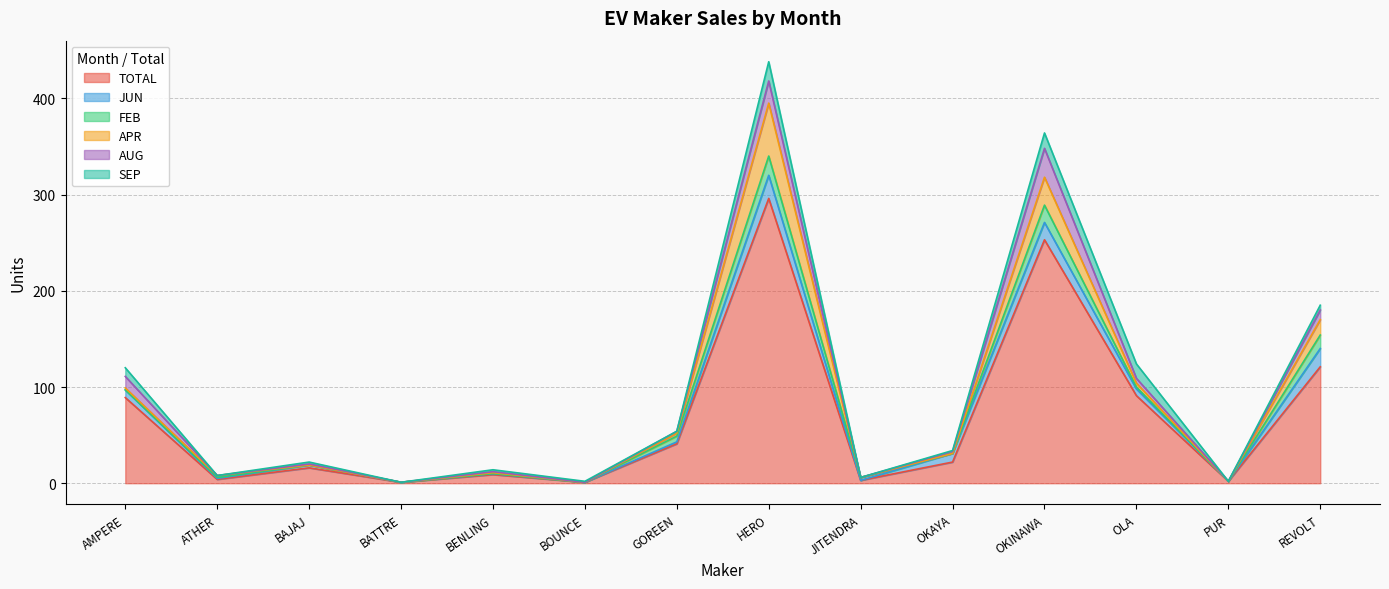

What is the spread (max minus min) of values at HERO?

276